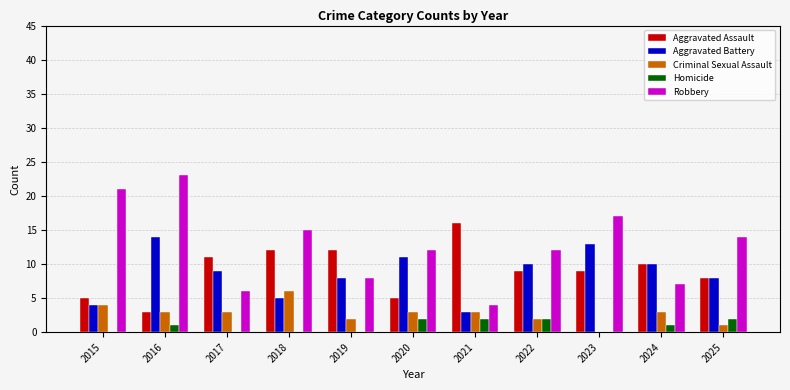

Read the Aggravated Assault value at 2021.

16